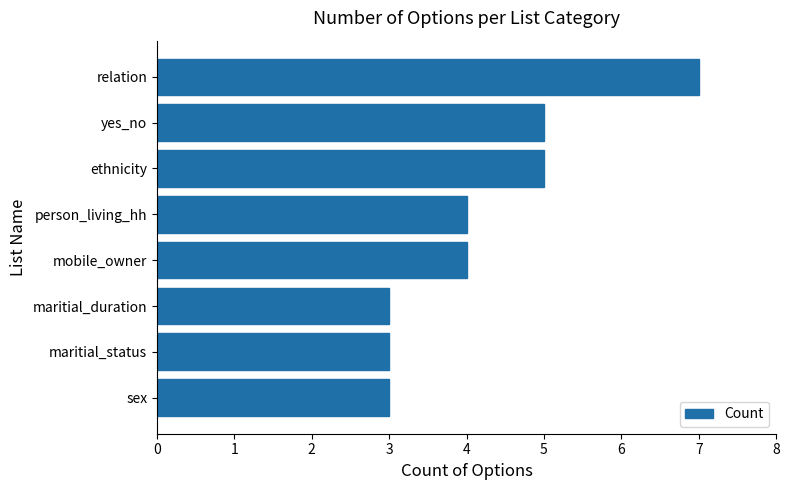

The value at mobile_owner is 4. True or false?

True